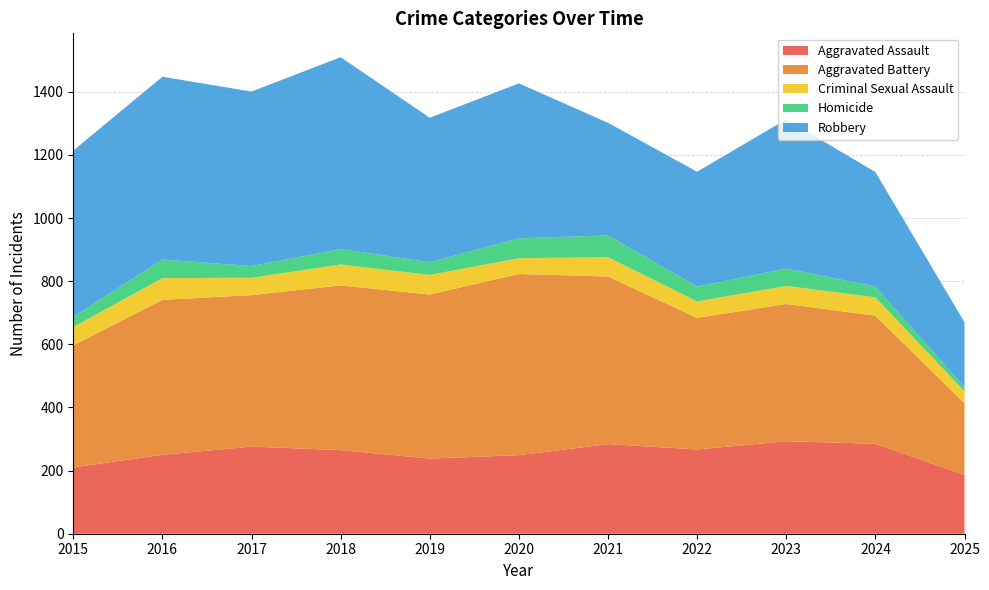

Reading left to right, what are all the values shown in this chart?

Aggravated Assault: 2015=210	2016=250	2017=276	2018=265	2019=238	2020=249	2021=284	2022=267	2023=293	2024=285	2025=186
Aggravated Battery: 2015=387	2016=491	2017=480	2018=522	2019=520	2020=574	2021=531	2022=417	2023=435	2024=406	2025=227
Criminal Sexual Assault: 2015=58	2016=69	2017=55	2018=66	2019=62	2020=50	2021=61	2022=52	2023=57	2024=58	2025=38
Homicide: 2015=32	2016=59	2017=37	2018=49	2019=40	2020=63	2021=69	2022=47	2023=55	2024=34	2025=13
Robbery: 2015=527	2016=579	2017=553	2018=608	2019=458	2020=491	2021=357	2022=364	2023=473	2024=363	2025=206